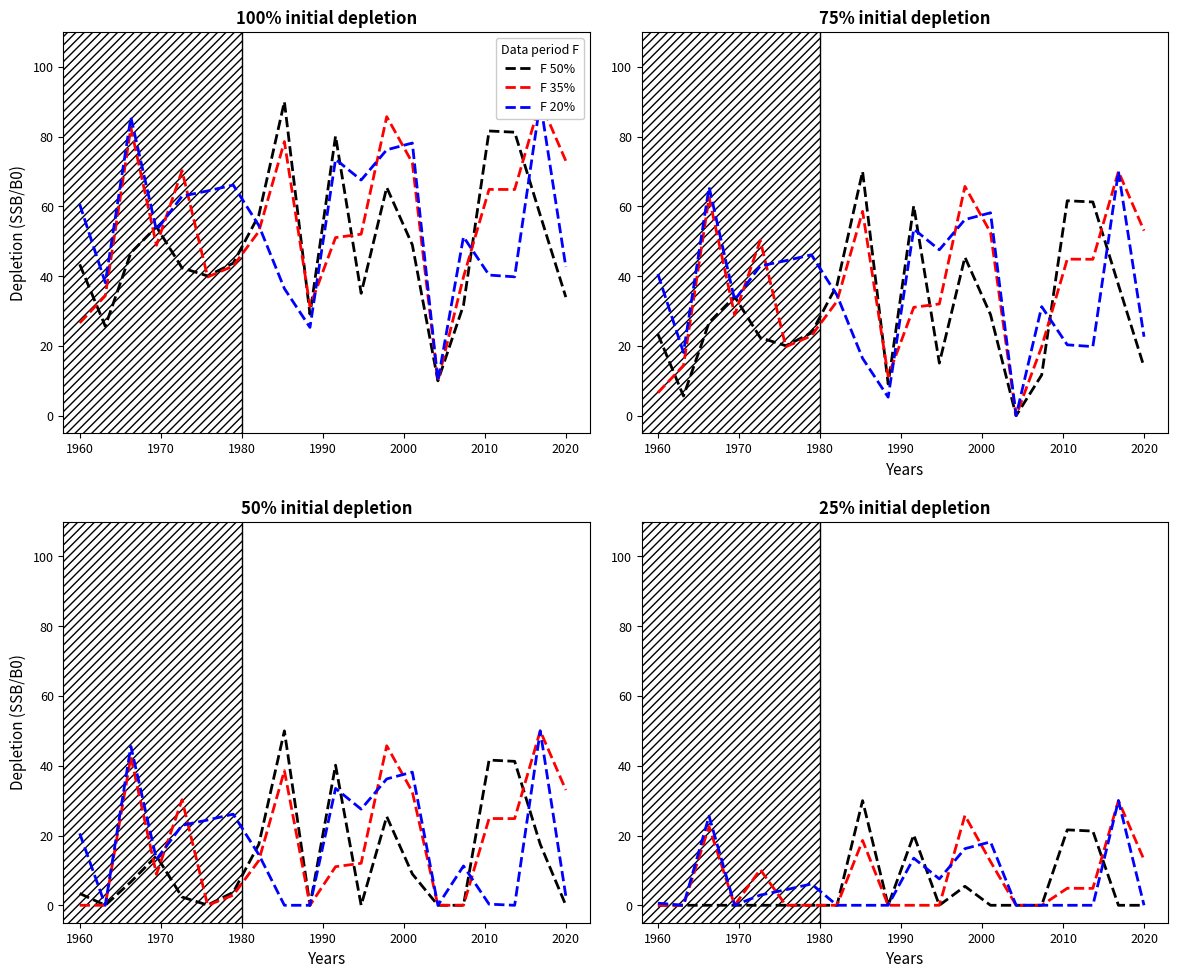

True or false: F 35% has more than 0 interior local peaks.

True